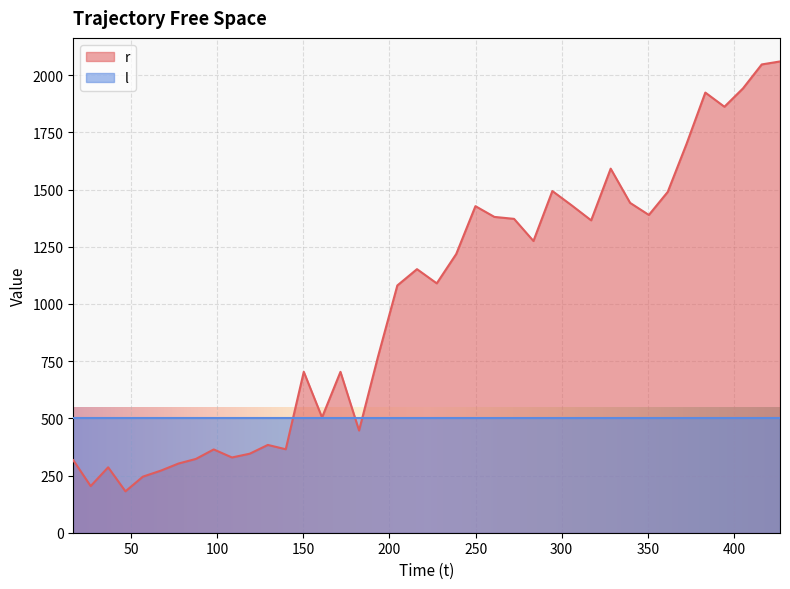

Rank the categories by value from highest to lowest.

426.799307, 416.186856, 405.285832, 383.42759, 394.519296, 372.495894, 328.462631, 294.594856, 361.595838, 339.743952, 305.723149, 249.918125, 350.637601, 260.906579, 272.340455, 317.11956, 283.604454, 238.76879, 215.974198, 227.450471, 204.560069, 193.267133, 150.226561, 171.52886, 160.826762, 182.332879, 129.344875, 139.76725, 97.916886, 118.842195, 108.529379, 87.567217, 16.361612, 77.432283, 36.610702, 67.190575, 56.796772, 26.449217, 46.658387